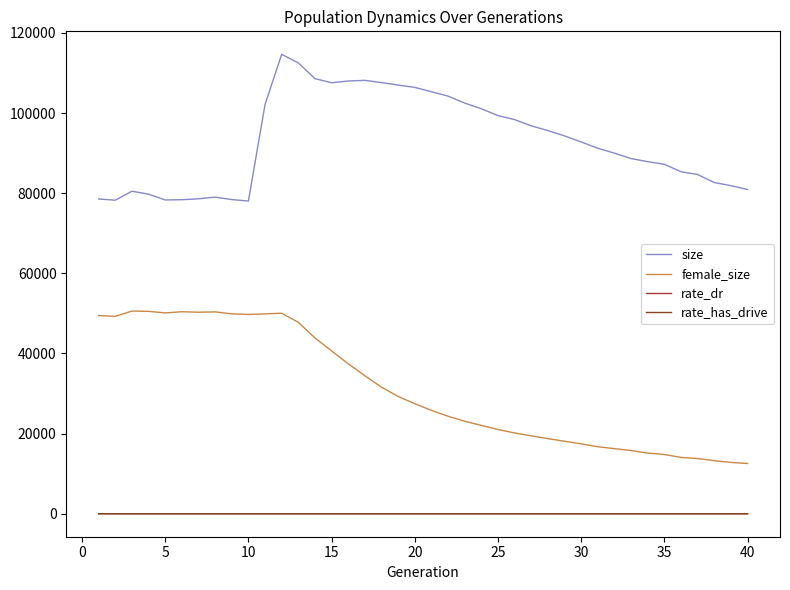

In female_size, how many points are lower than both neighbors (excluding endpoints)?

4